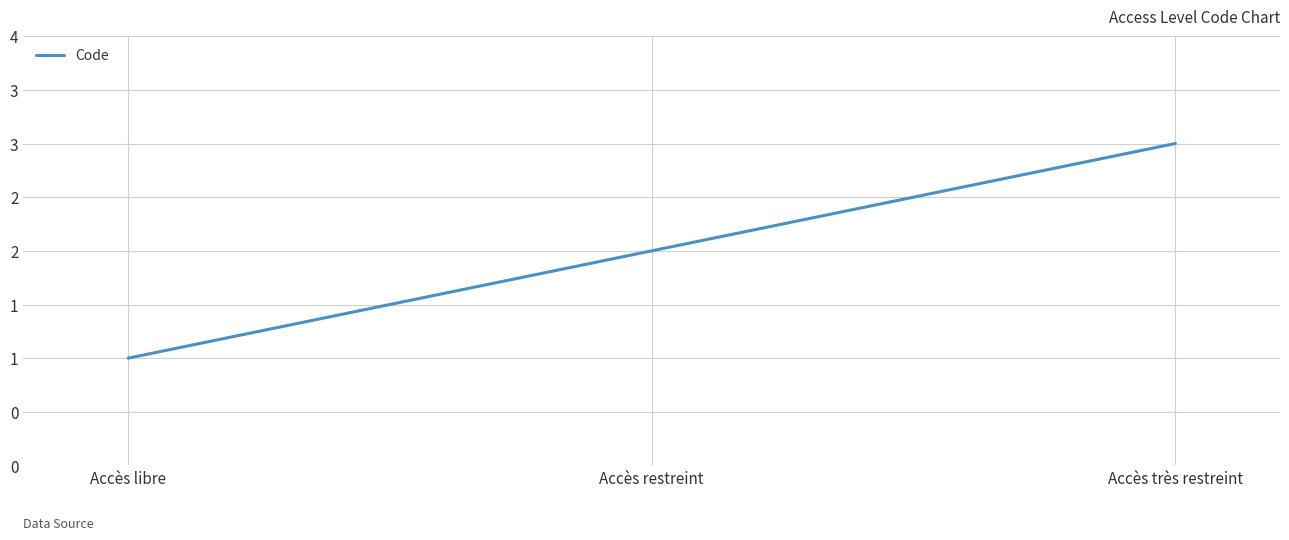

The value at Accès très restreint is 3. True or false?

True